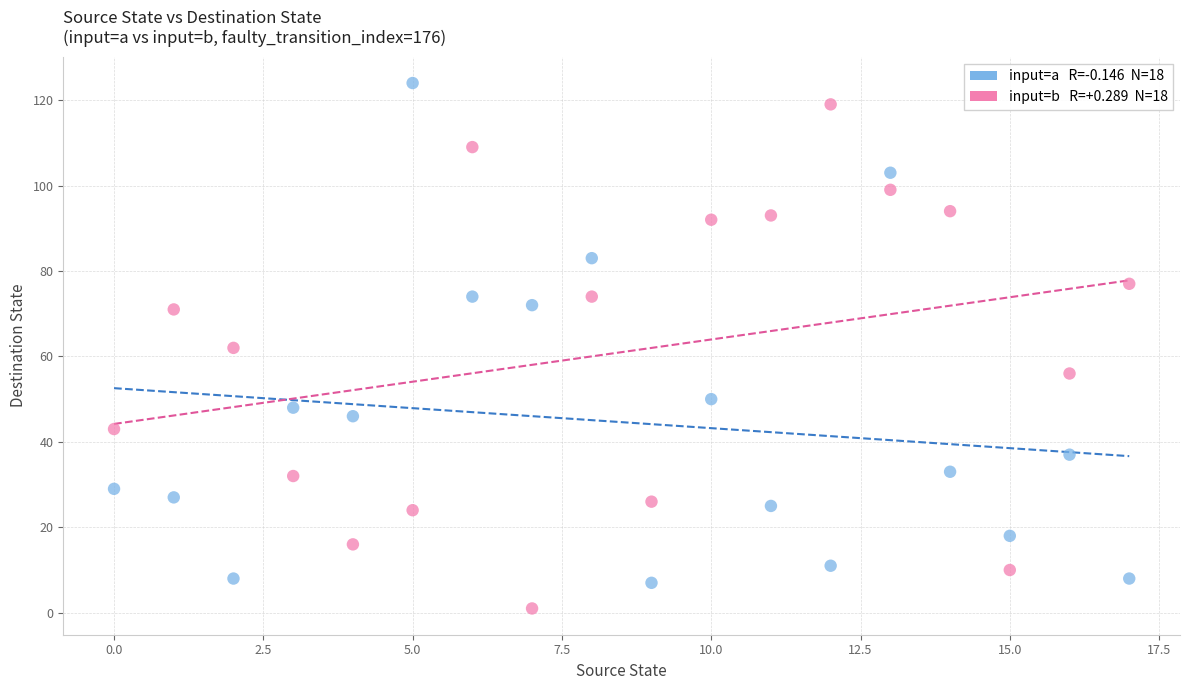

Across all data points, what is the range of Y values (max minus min)?

123